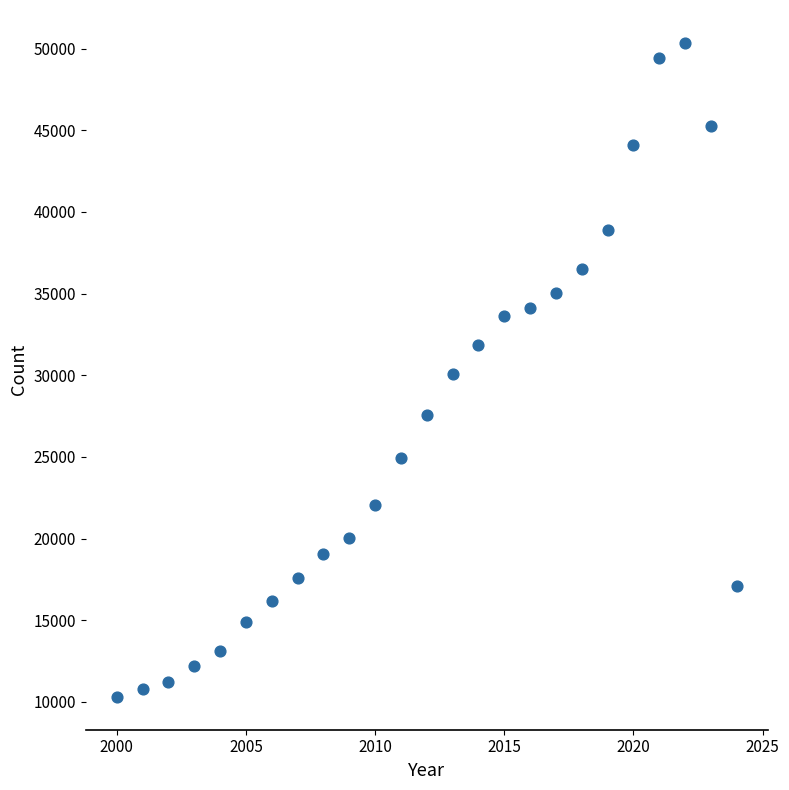

What is the range of X values (max minus min)?

24